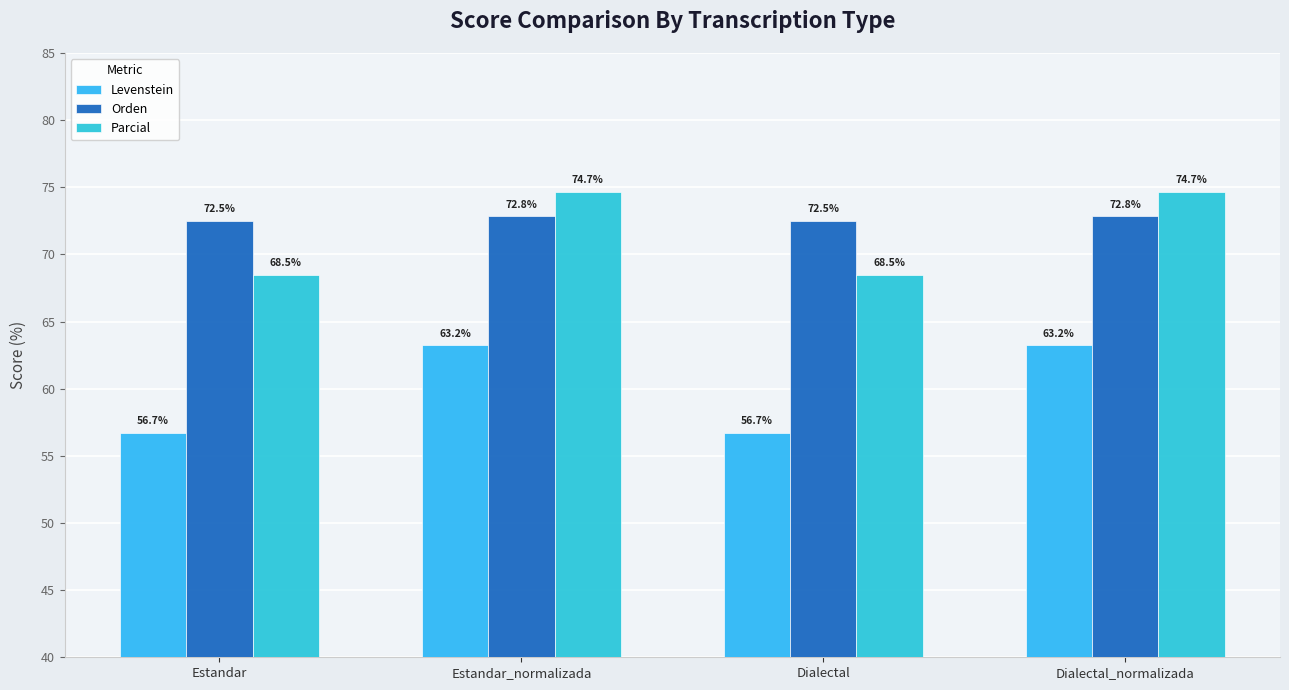

What is the minimum value for Levenstein?

56.7